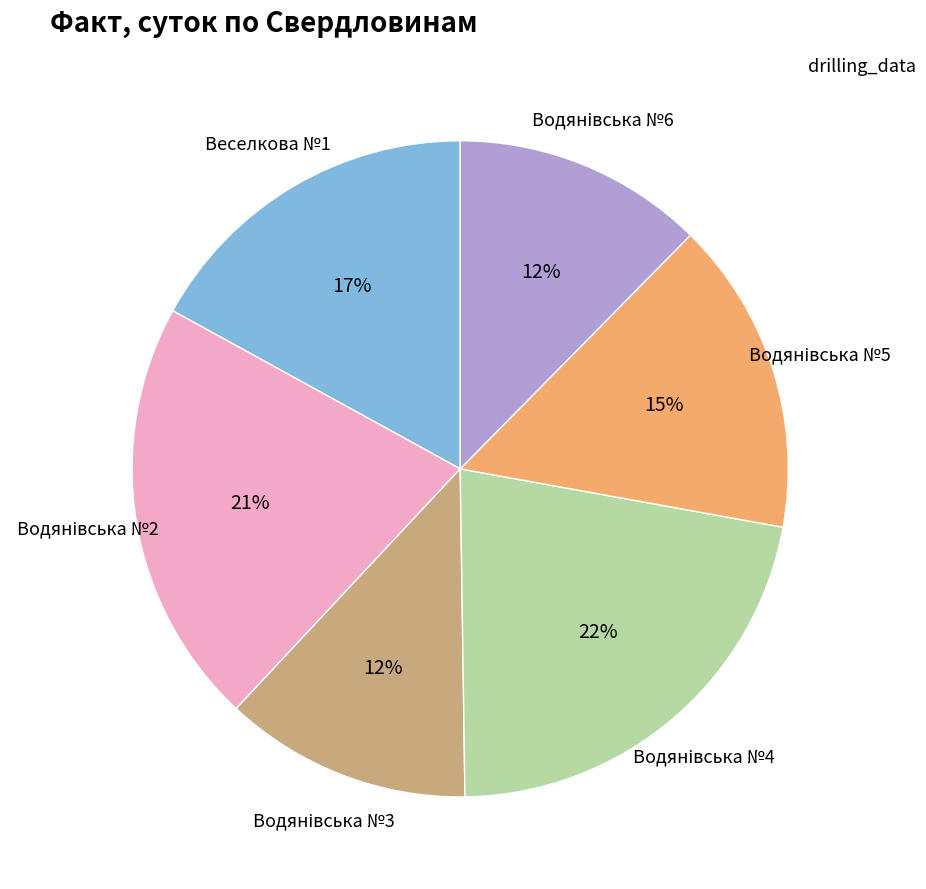

Is there any slice that represents more than half of the pie?

No